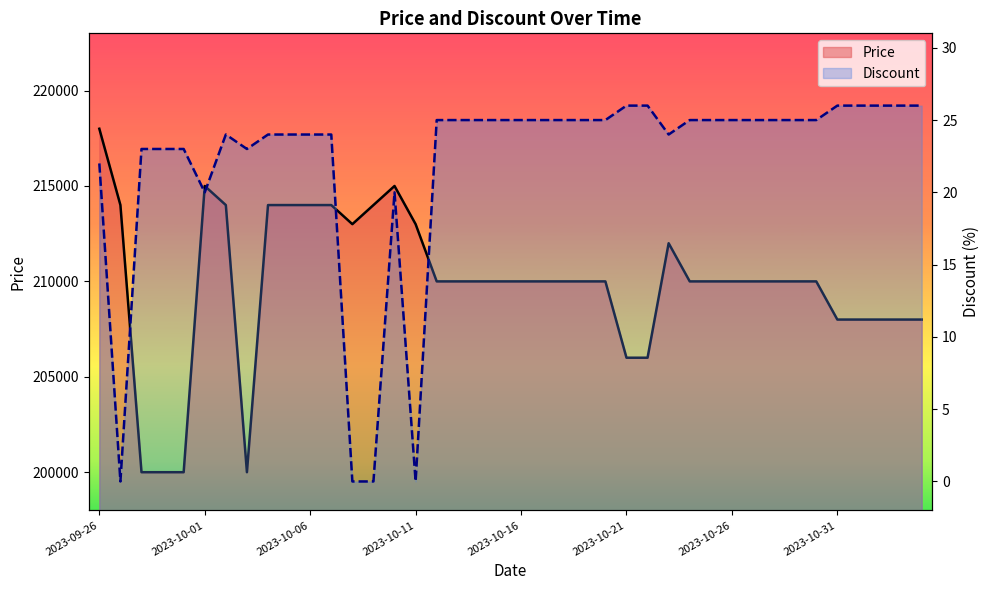

True or false: Price and Discount intersect in this chart.

False